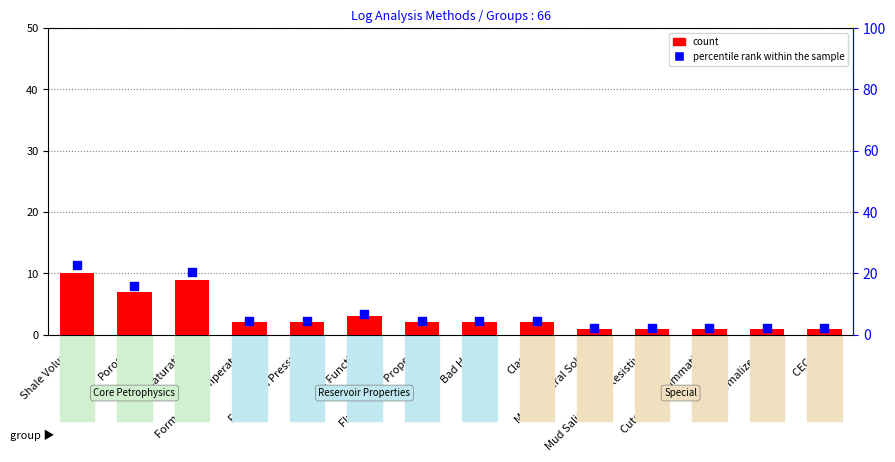

Which series contains the lowest Y value?

count